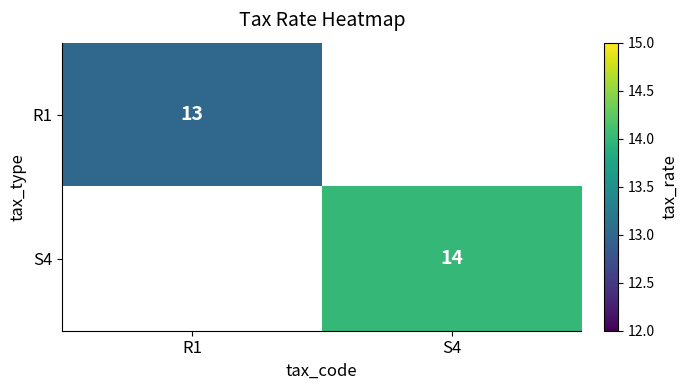

True or false: R1 has a value of 4 at R1.

False